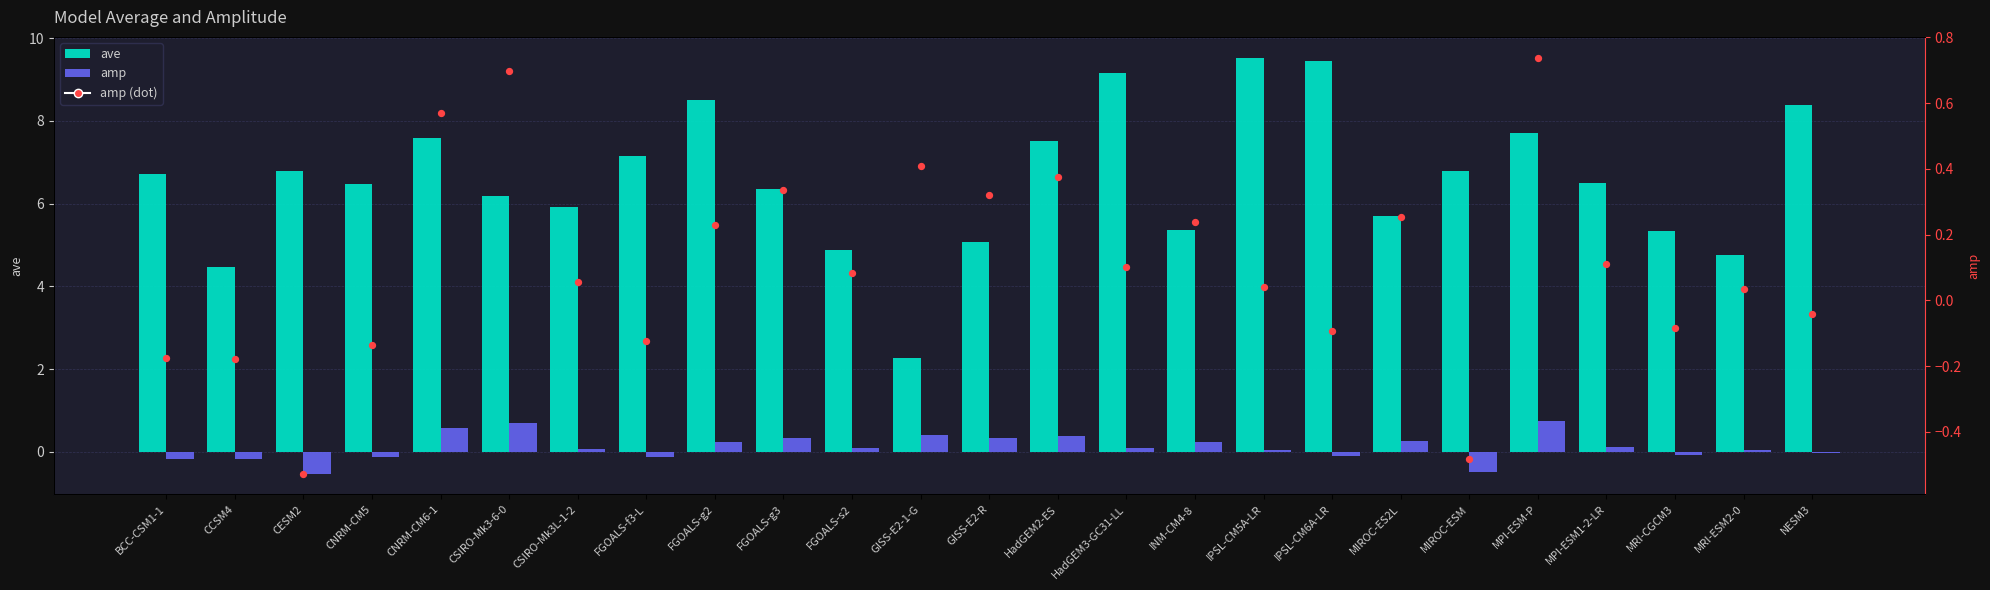

At which category is the sum across all series the highest?

IPSL-CM5A-LR